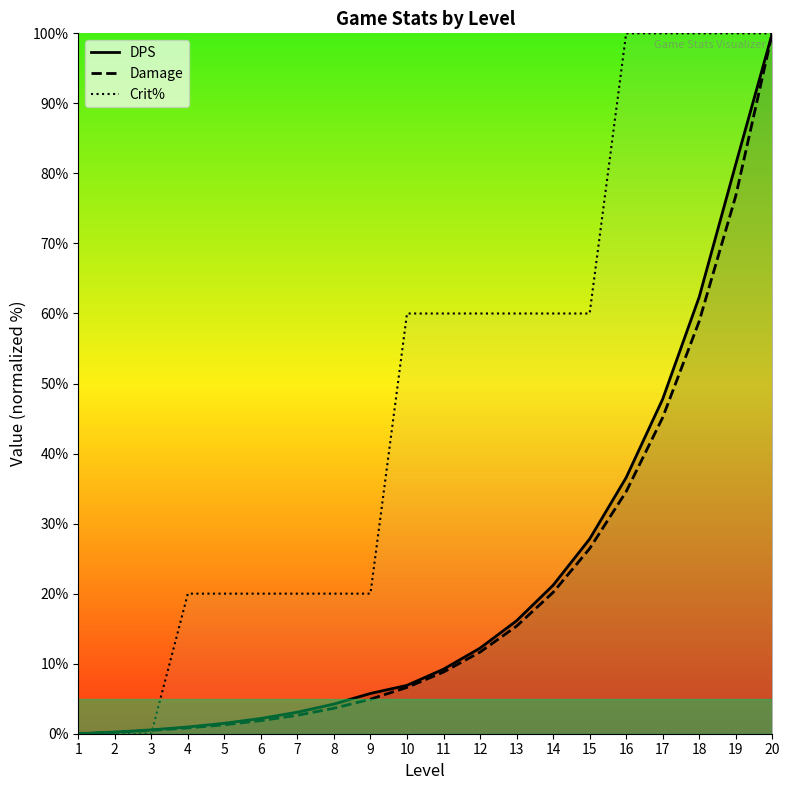

Reading left to right, what are all the values shown in this chart?

DPS: 1=0.0	2=0.2	3=0.6	4=1.0	5=1.5	6=2.2	7=3.1	8=4.2	9=5.8	10=6.9	11=9.2	12=12.2	13=16.1	14=21.2	15=27.8	16=36.6	17=47.8	18=62.4	19=81.3	20=100.0
Damage: 1=0.0	2=0.2	3=0.5	4=0.8	5=1.3	6=1.9	7=2.6	8=3.6	9=4.9	10=6.6	11=8.8	12=11.7	13=15.4	14=20.2	15=26.4	16=34.6	17=45.1	18=58.9	19=76.8	20=100.0
Crit%: 1=0.0	2=0.0	3=0.0	4=20.0	5=20.0	6=20.0	7=20.0	8=20.0	9=20.0	10=60.0	11=60.0	12=60.0	13=60.0	14=60.0	15=60.0	16=100.0	17=100.0	18=100.0	19=100.0	20=100.0